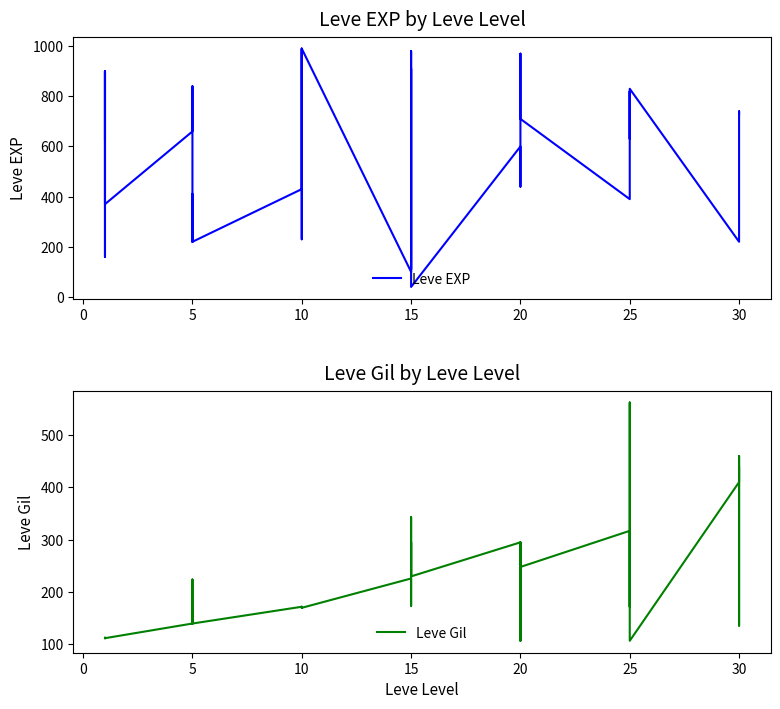

True or false: Leve EXP has a value of 320 at 10.

False